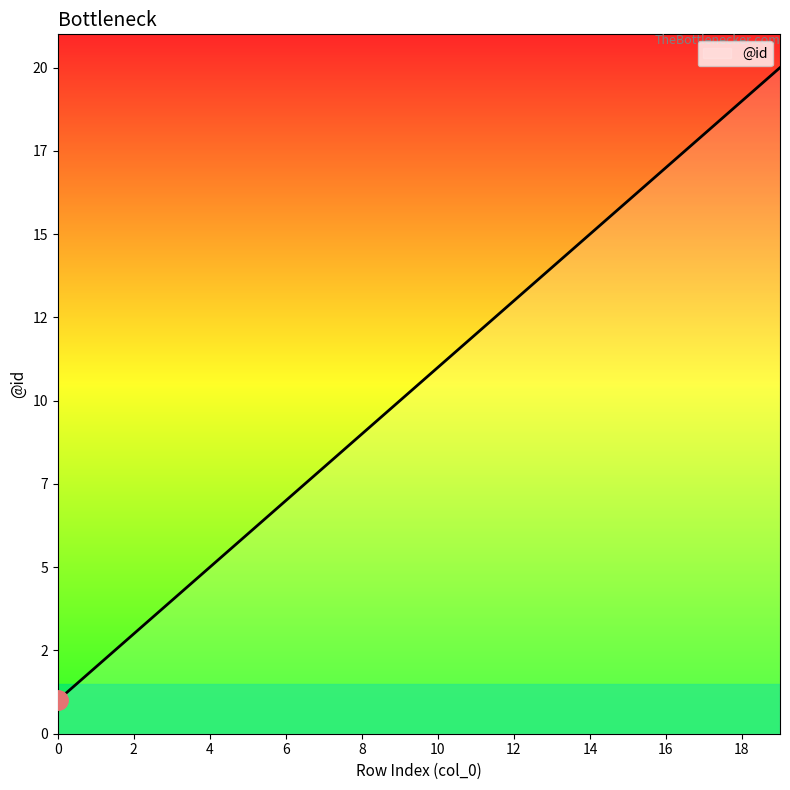

What is the greatest value displayed?

20